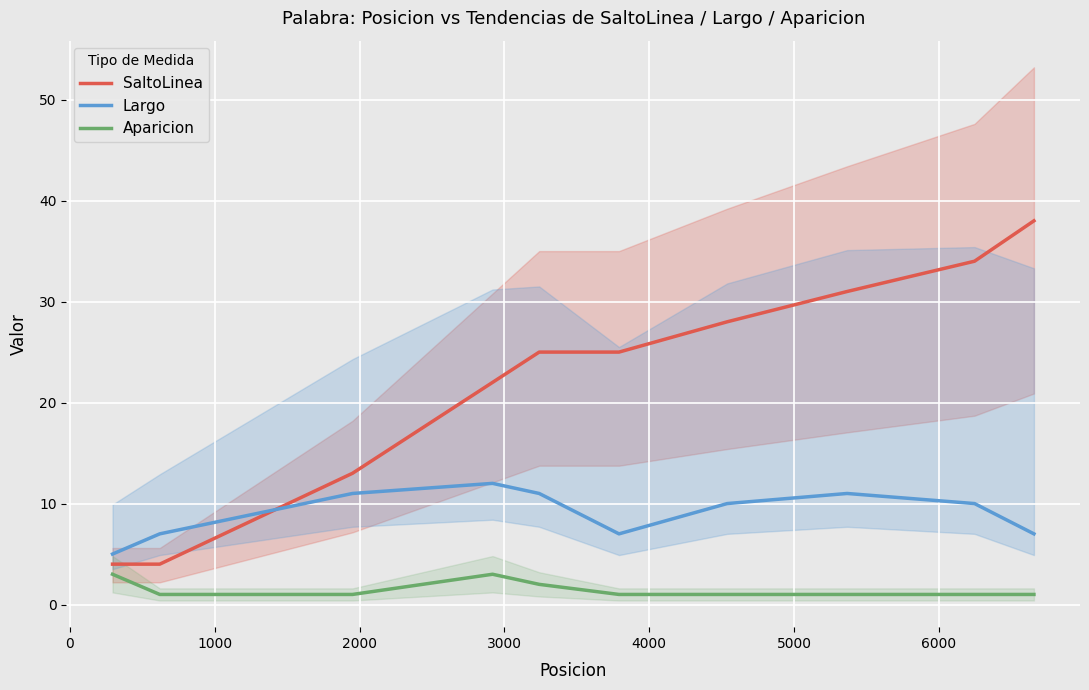

What position from the left is 3000?

5